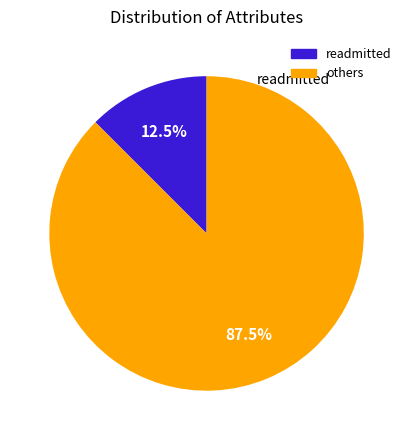

How many slices are in this pie chart?

2